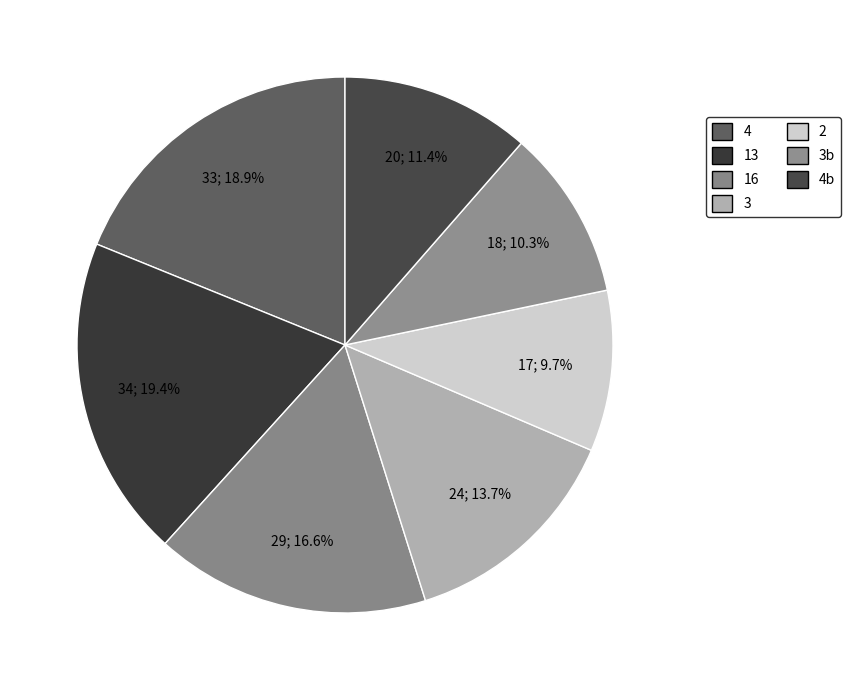

How many slices are in this pie chart?

7